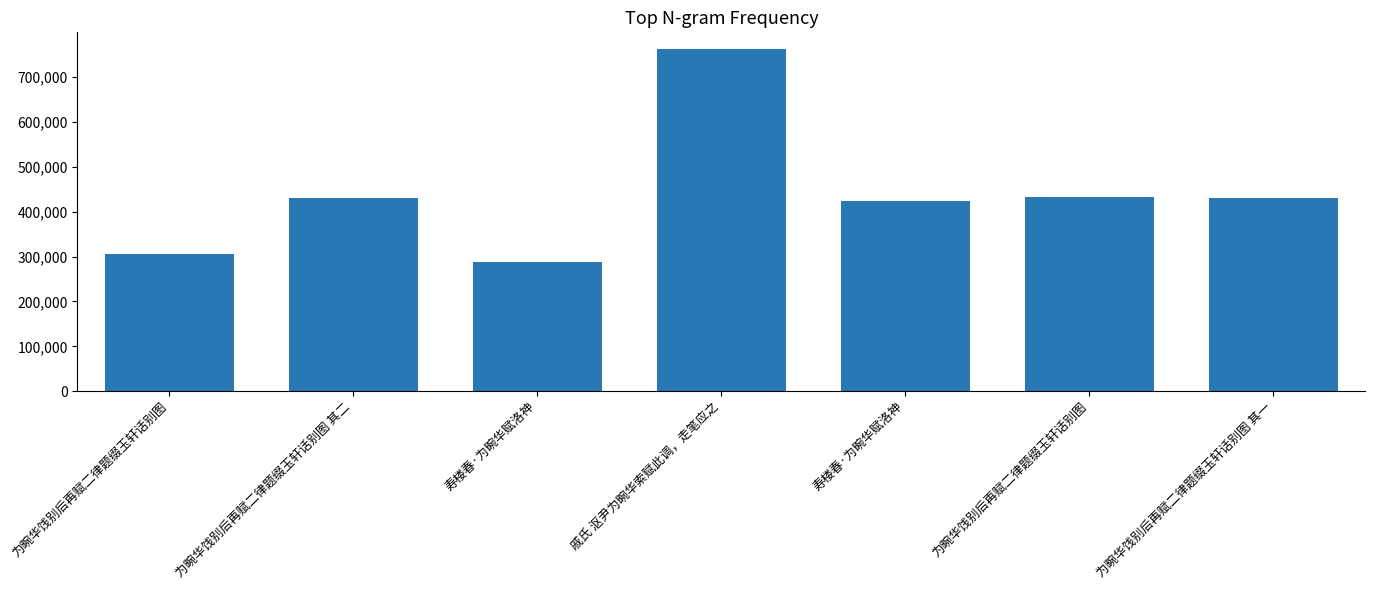

Where is the data nearest to the value 525084?

为畹华饯别后再赋二律题缀玉轩话别图